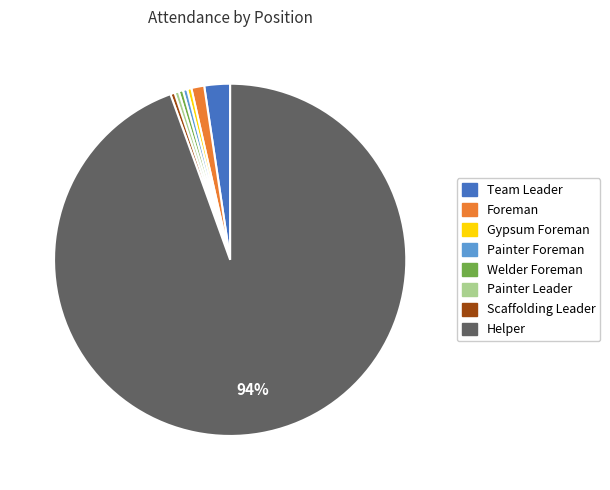

How many slices are in this pie chart?

8